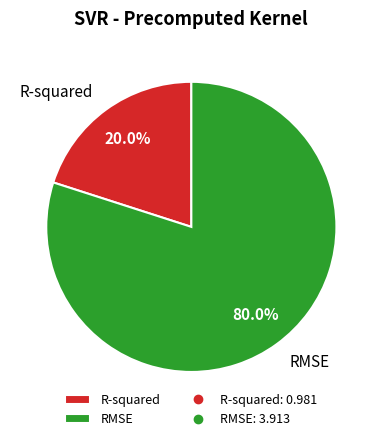

To the nearest percent, what is the difference between the largest and smallest slice percentages?

60%